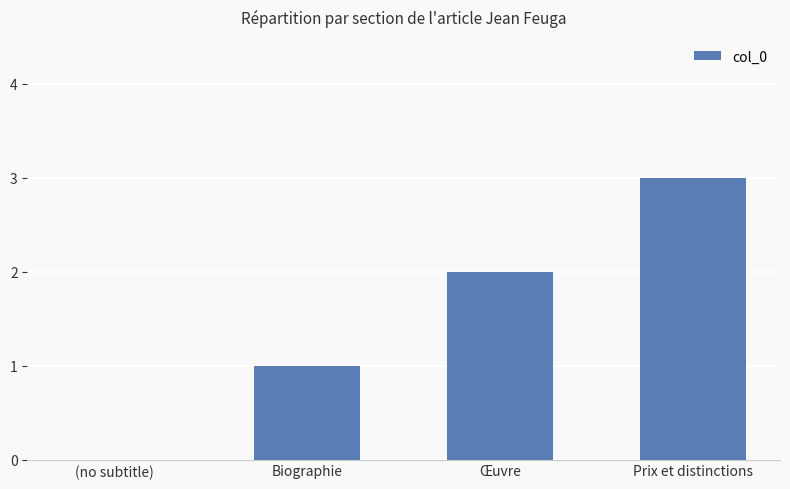

What is the approximate value at Œuvre?

2